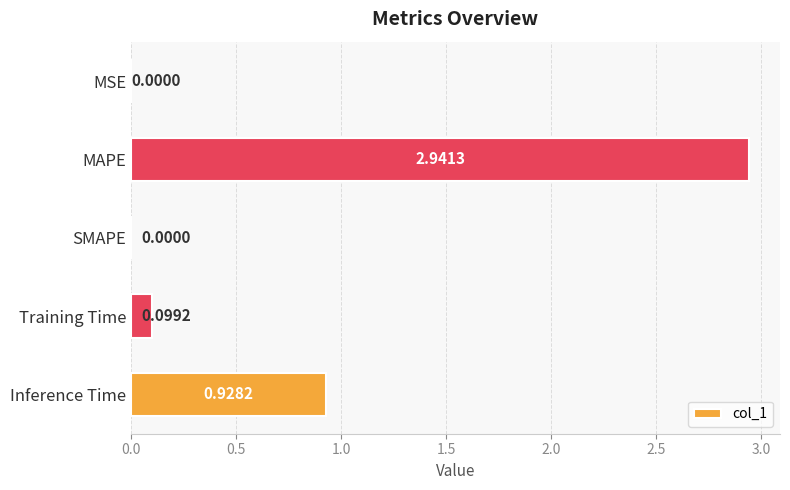

At which label is the value closest to 1?

Inference Time